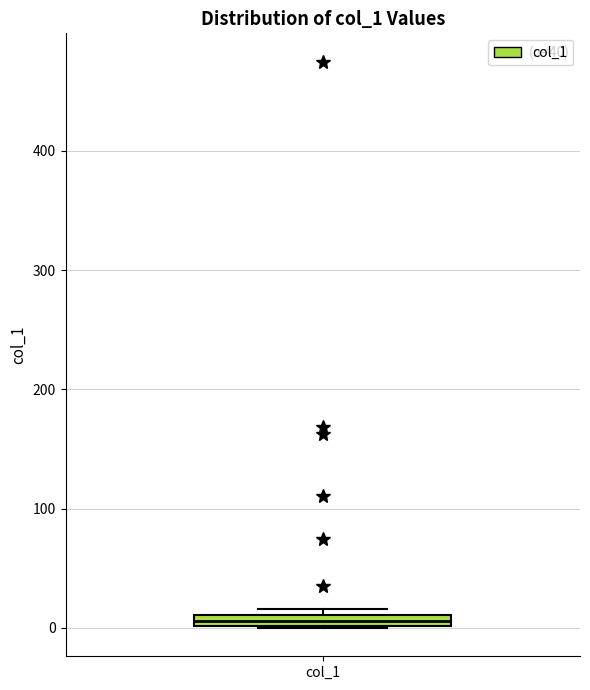

Where is the lower edge of the box for col_1 on the y-axis? The values are not printed on the chart, so give them approximately, as read against the axis.

0